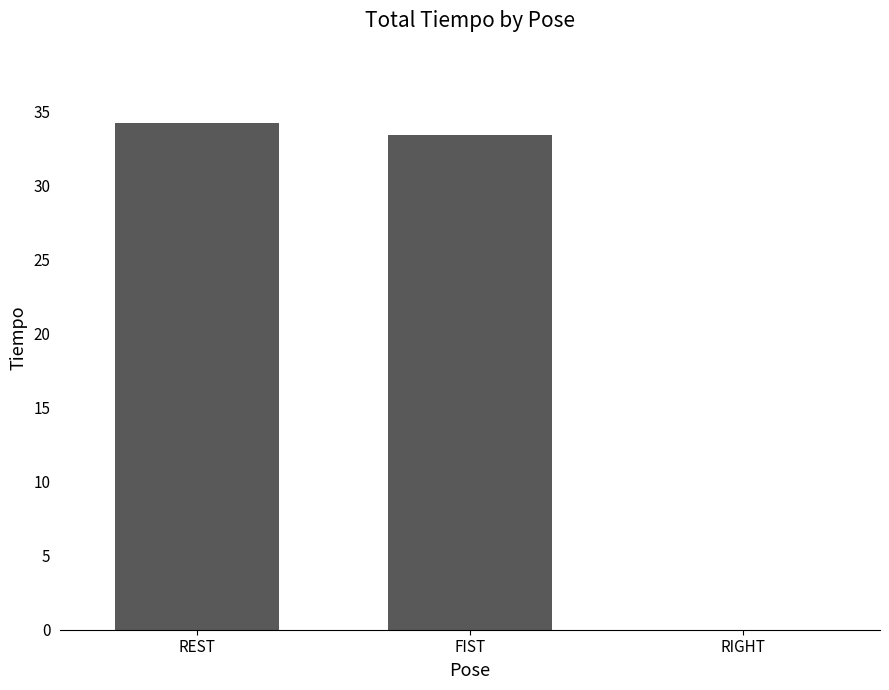

What is the greatest value displayed?

34.2